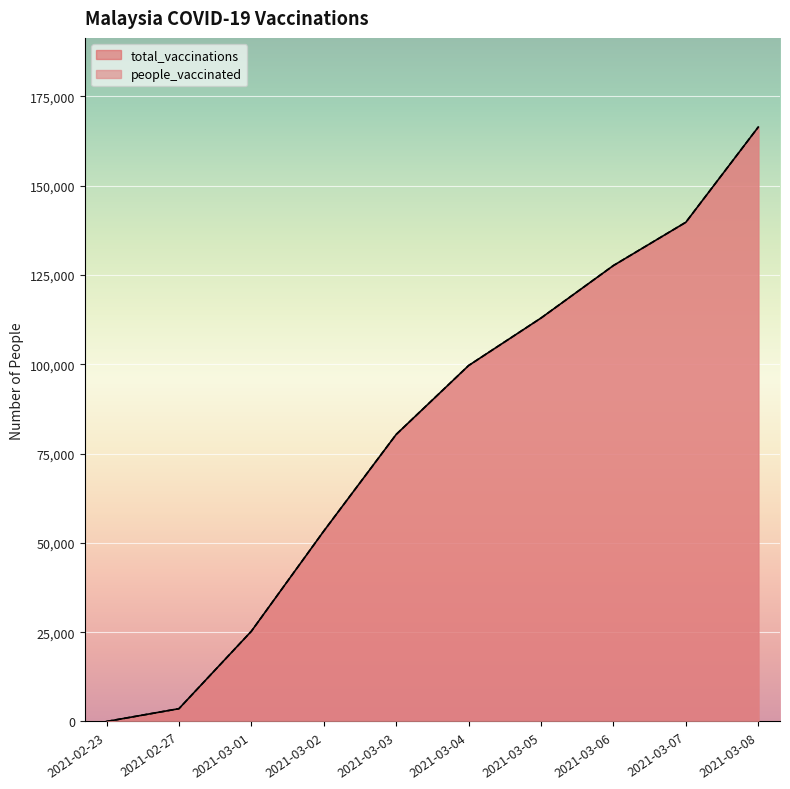

At which category does the chart reach its peak across all series?

2021-03-08